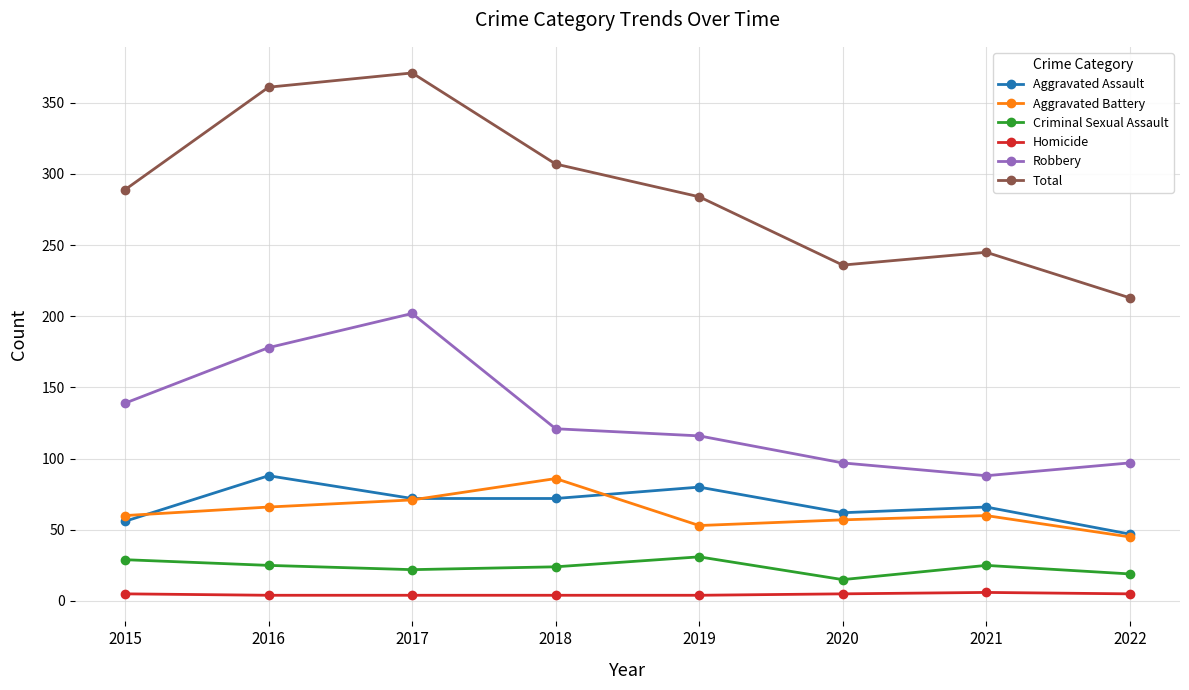

Read the Robbery value at 2015.

139